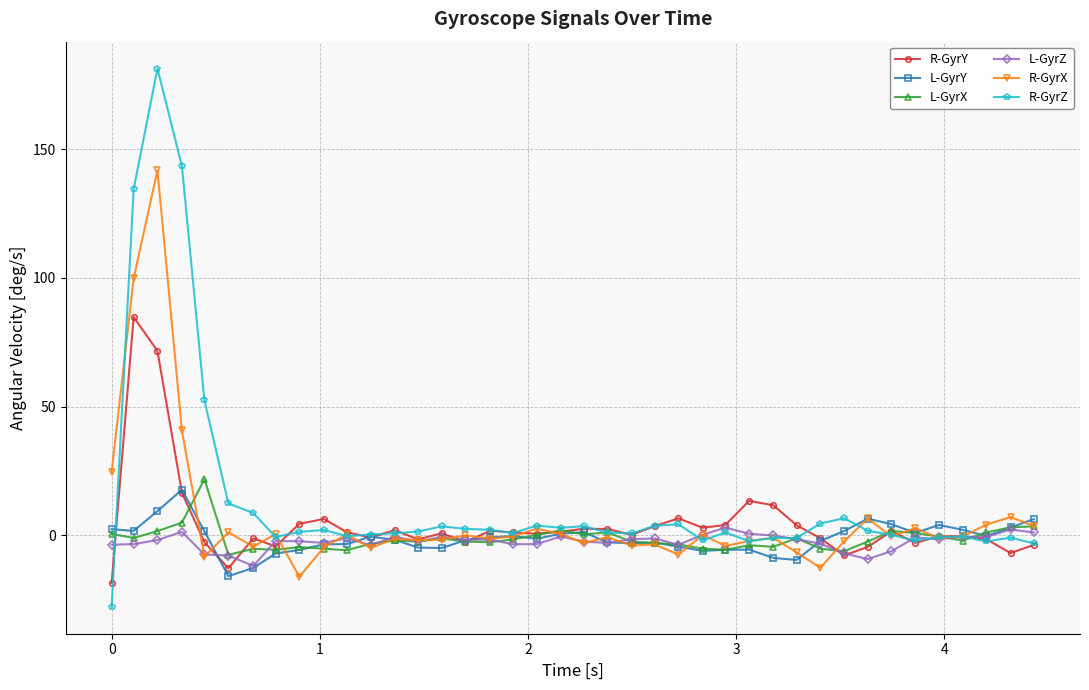

What is the highest value of the R-GyrZ series?

181.3